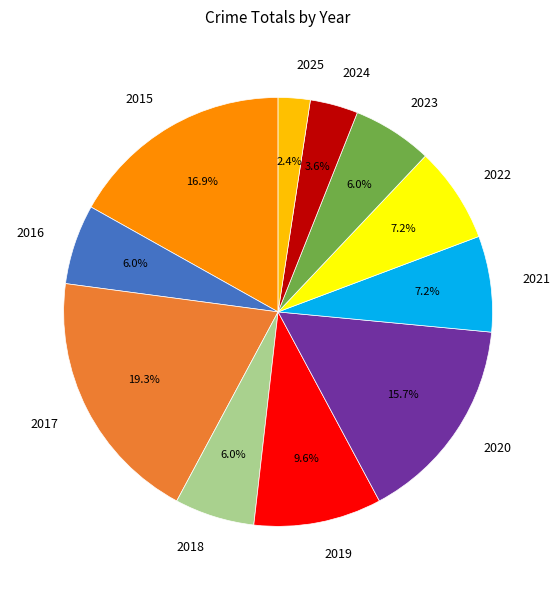

Combined, do 2024 and 2021 account for over 50%?

No